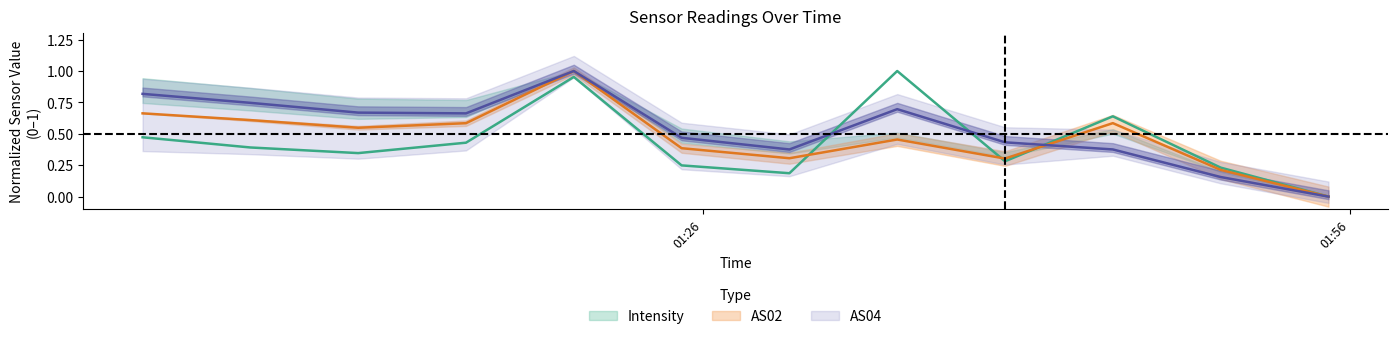

Does the chart have visible grid lines?

No